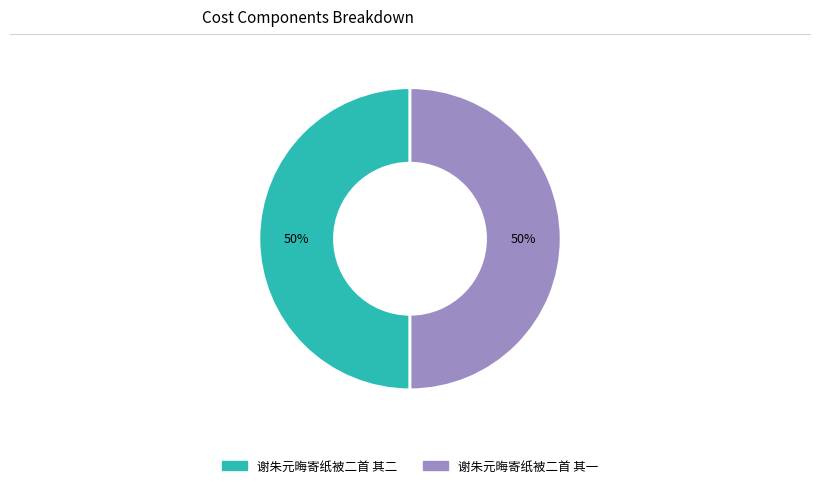

What is the ratio of the value at 谢朱元晦寄纸被二首 其一 to the value at 谢朱元晦寄纸被二首 其二?

1.0